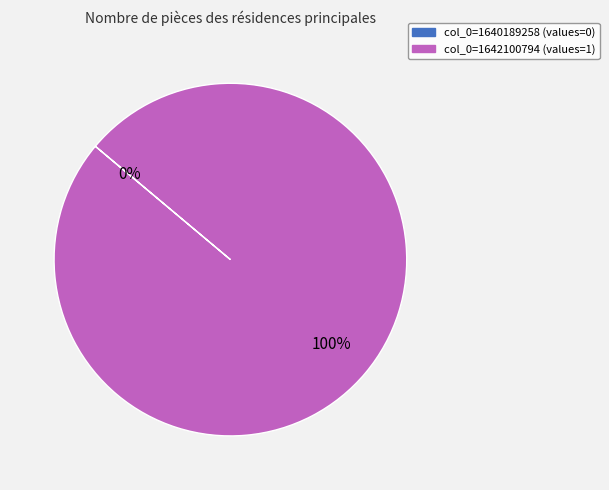

Is it true that col_0=1640189258 is 0% of the pie?

True